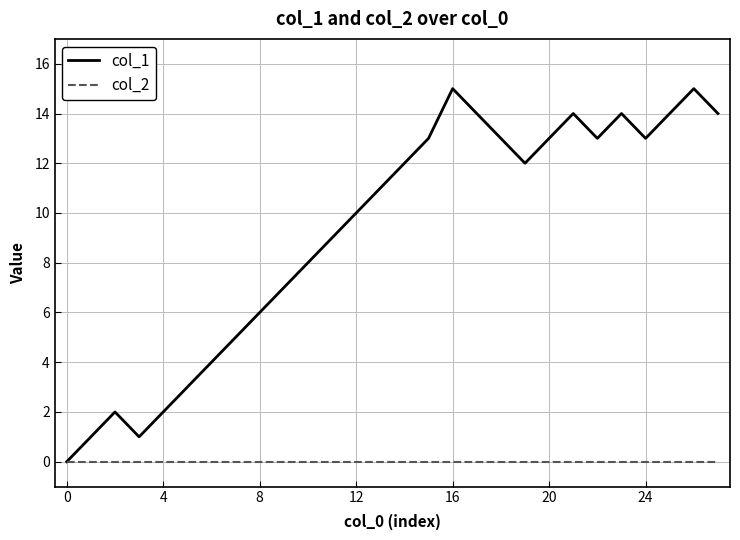

Which series has the largest range (max minus min)?

col_1